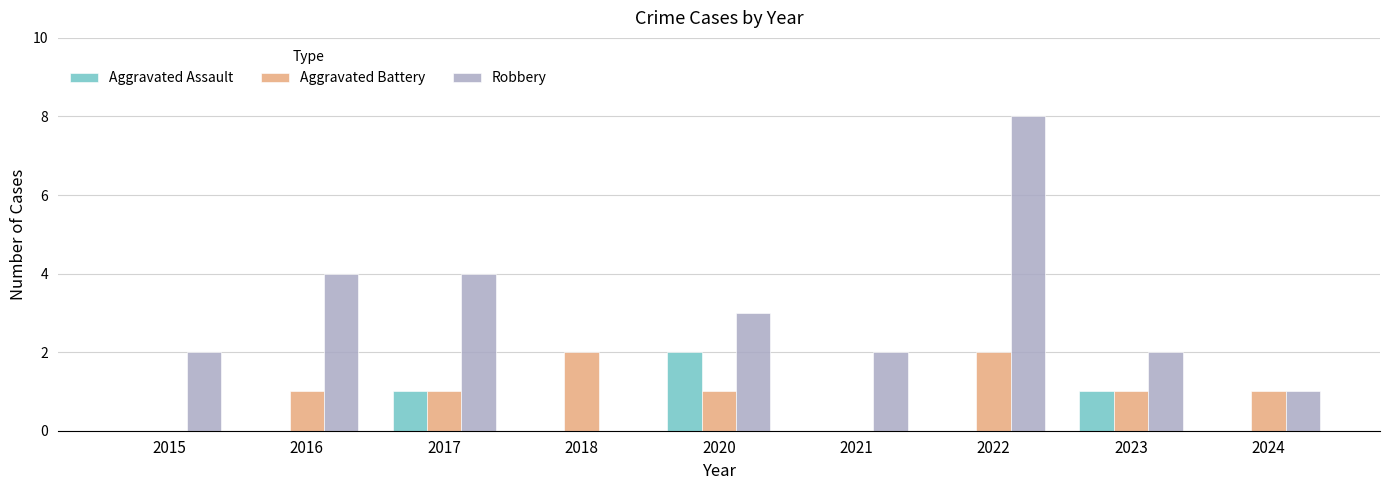

What is the highest value of the Robbery series?

8